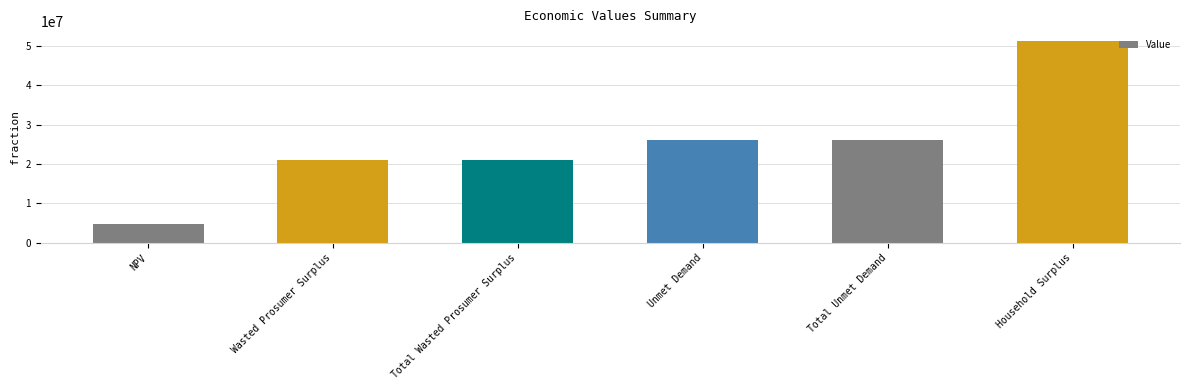

What is the value of the 6th bar from the left?

51224028.4